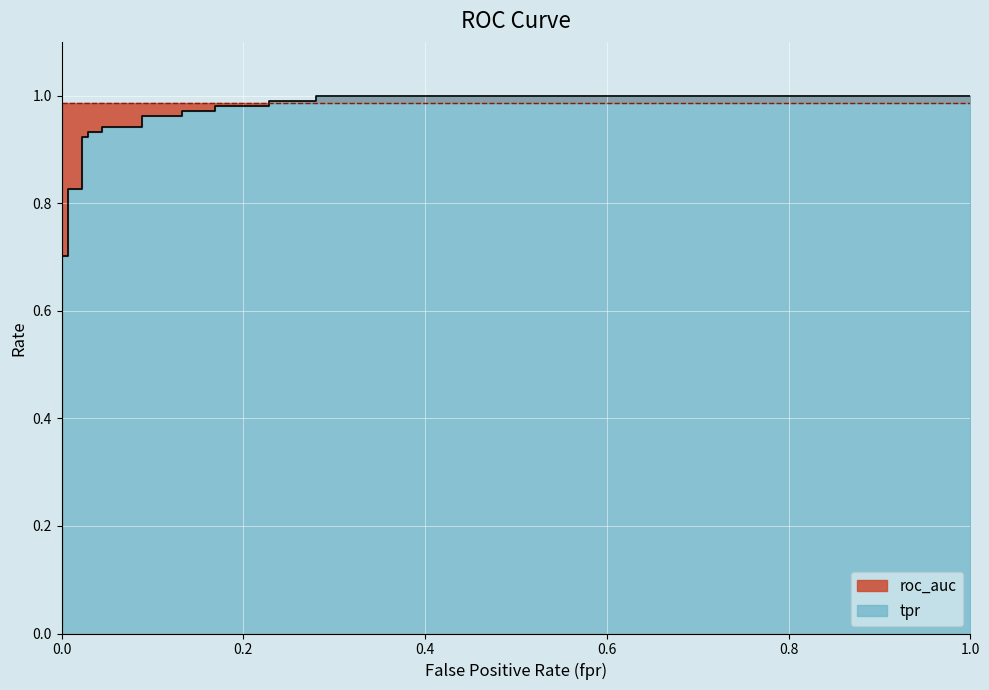

Which series has the largest total across all categories?

roc_auc_line